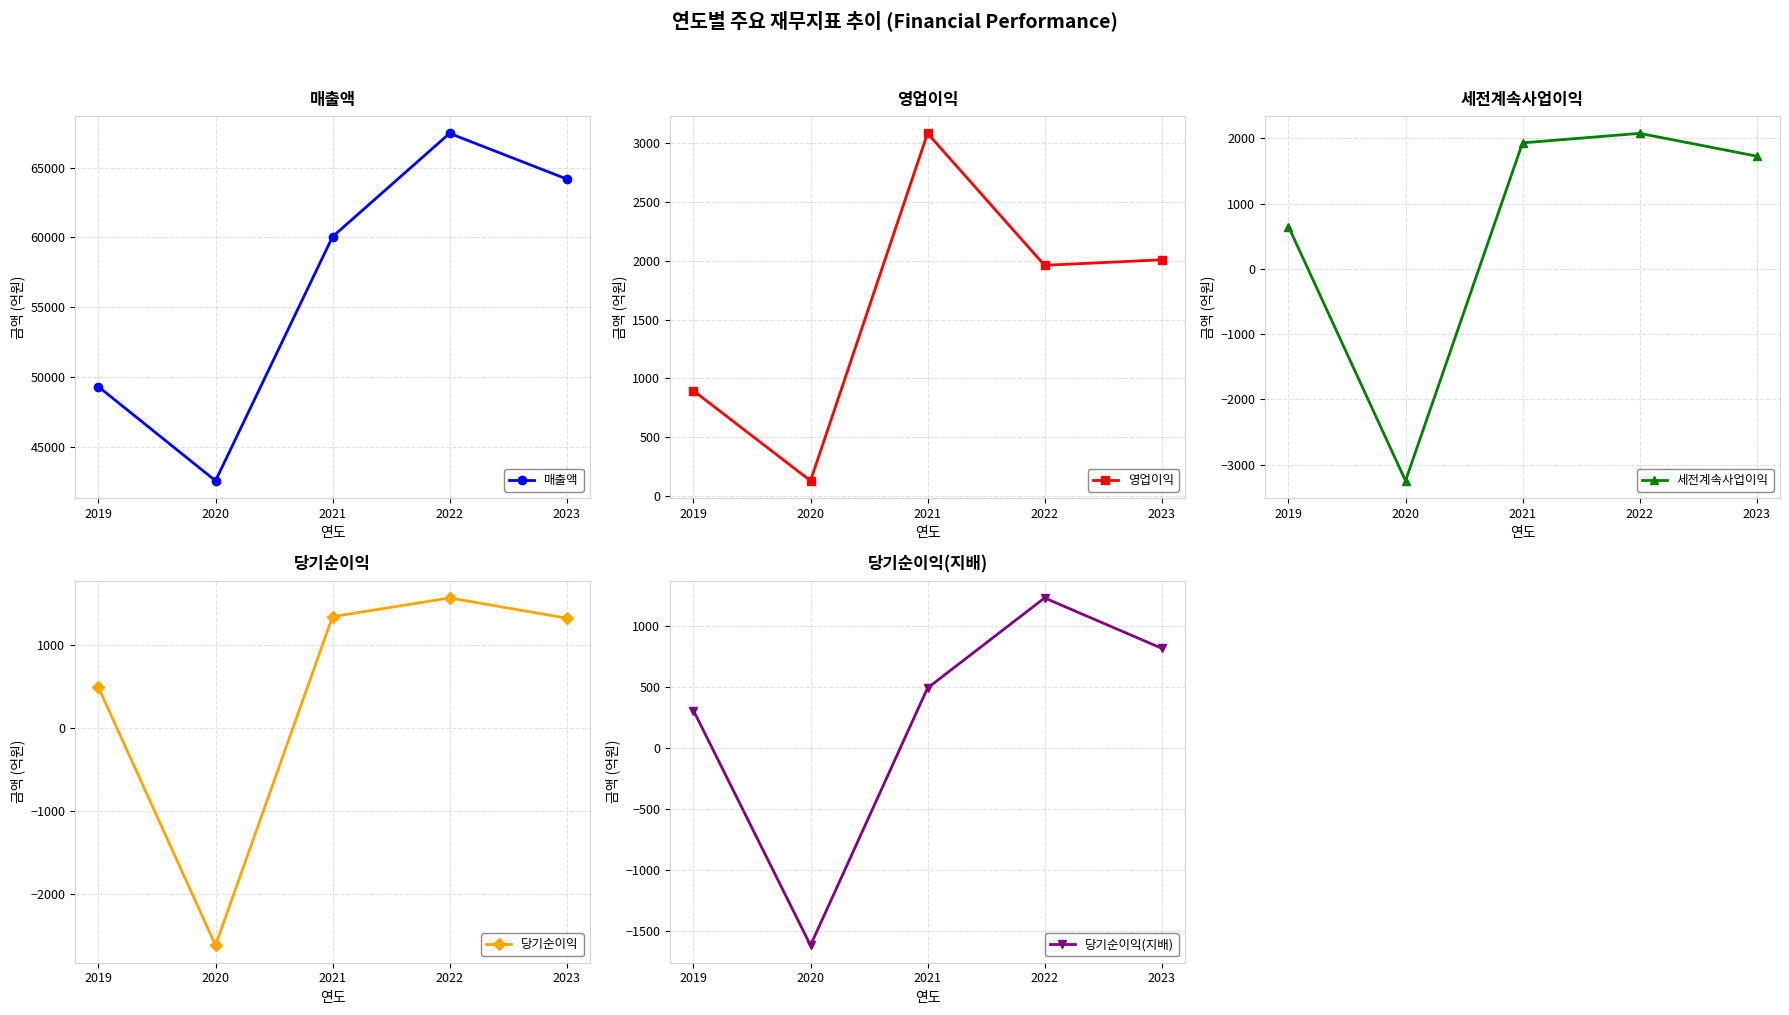

Which series has the largest total across all categories?

매출액